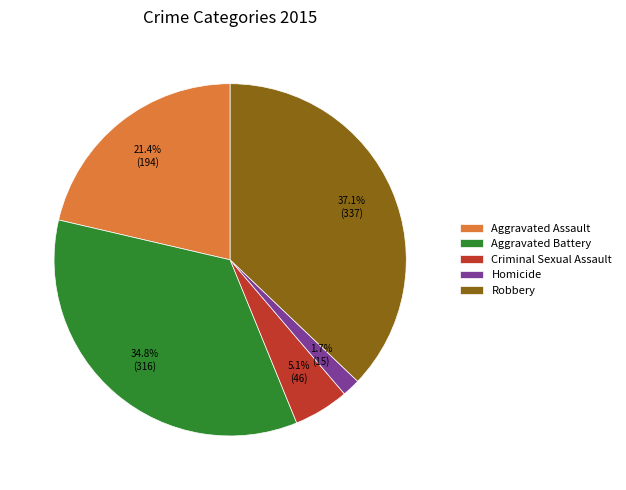

What is the largest slice in the pie chart?

Robbery